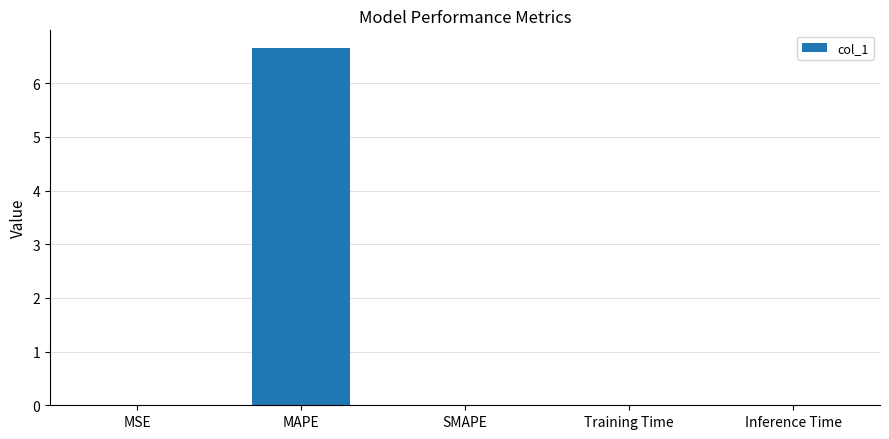

Are the bars horizontal?

No